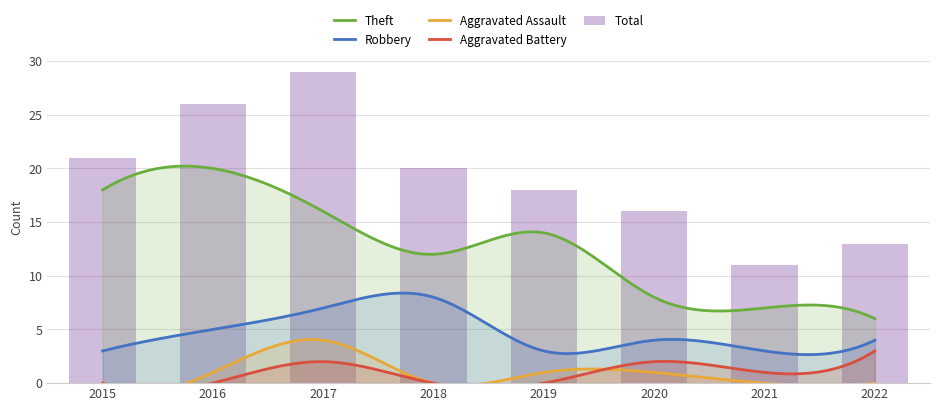

Reading right to left, extract all data points from this chart.

Total: 13	11	16	18	20	29	26	21
Theft: 6	7	8	14	12	16	20	18
Robbery: 4	3	4	3	8	7	5	3
Aggravated Assault: 0	0	1	1	0	4	1	0
Aggravated Battery: 3	1	2	0	0	2	0	0